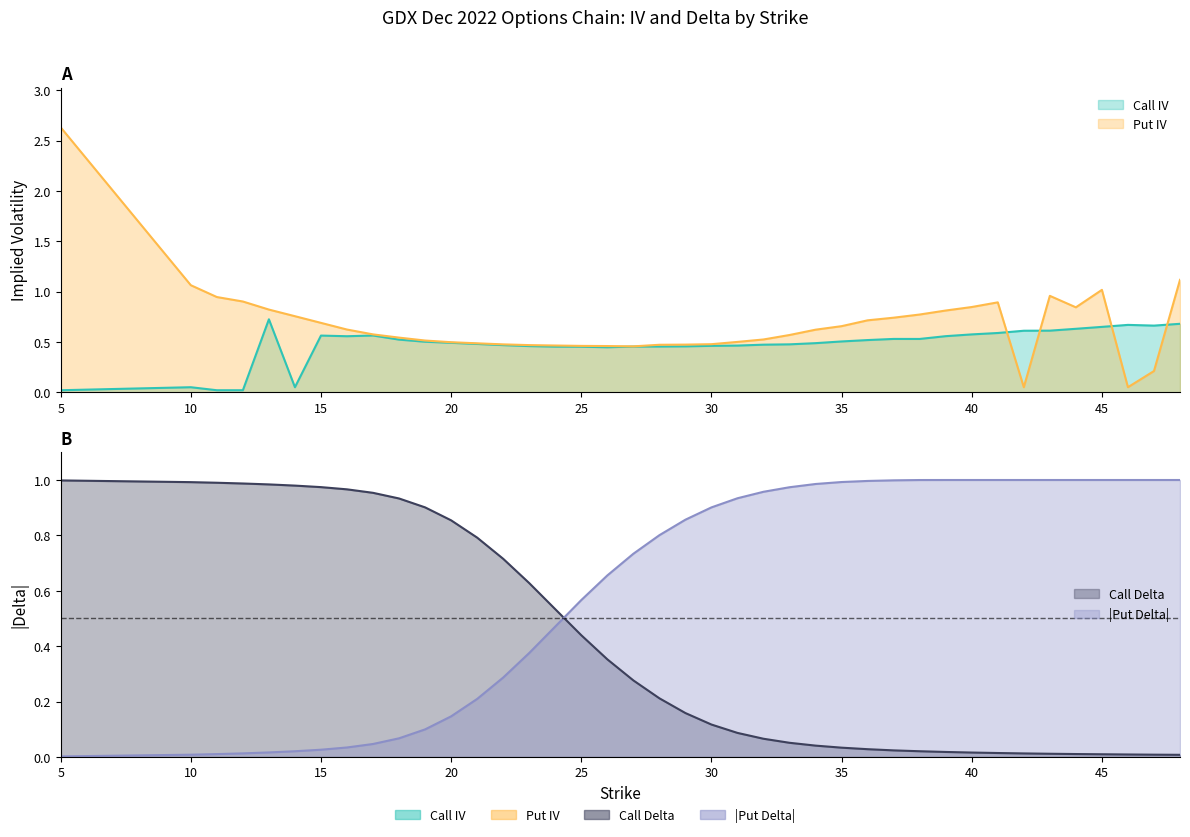

Is the value of put_iv at 26 greater than the value of call_iv at 41?

No